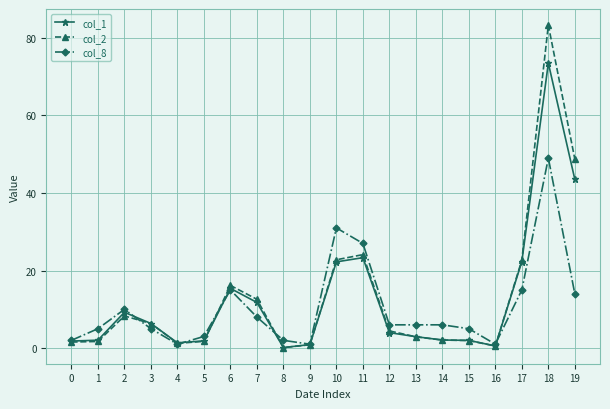

True or false: col_8 has more than 2 interior local peaks.

True